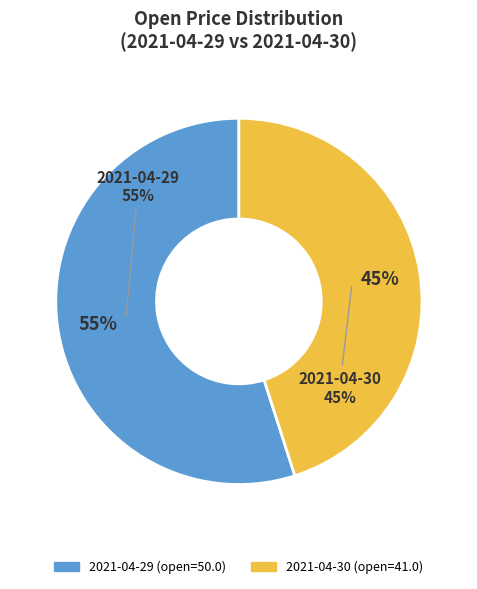

How many slices are in this pie chart?

2